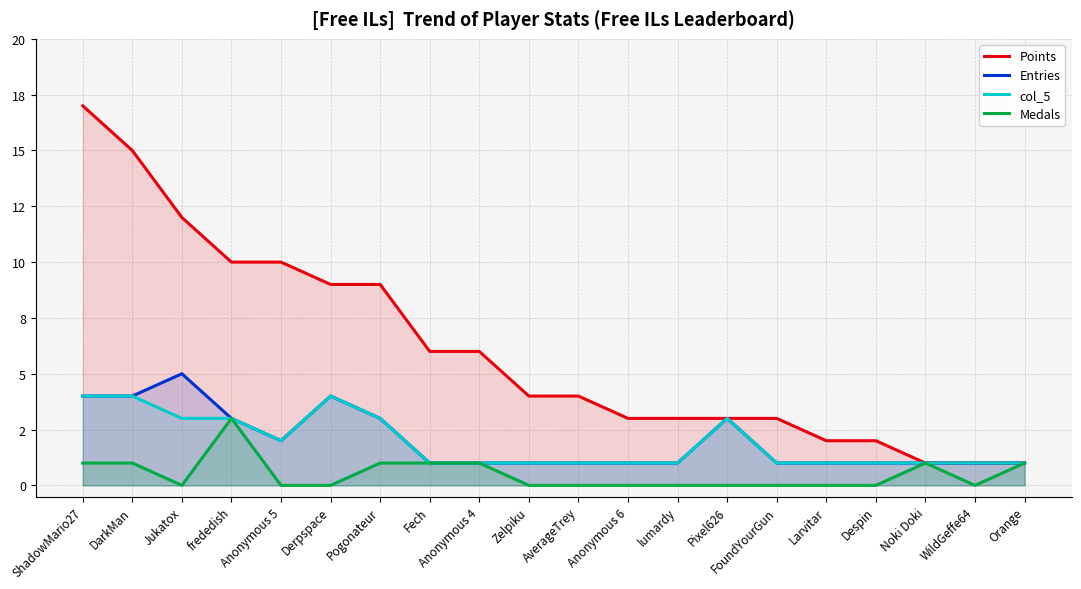

True or false: Entries and col_5 cross at least once.

False